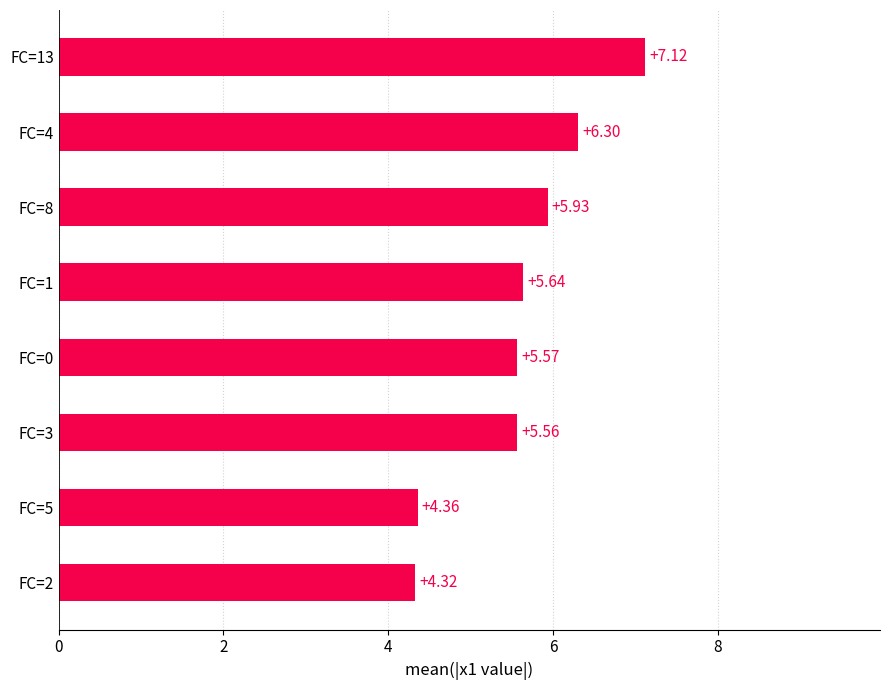

List the labels in order of value, largest first.

FC=13, FC=4, FC=8, FC=1, FC=0, FC=3, FC=5, FC=2